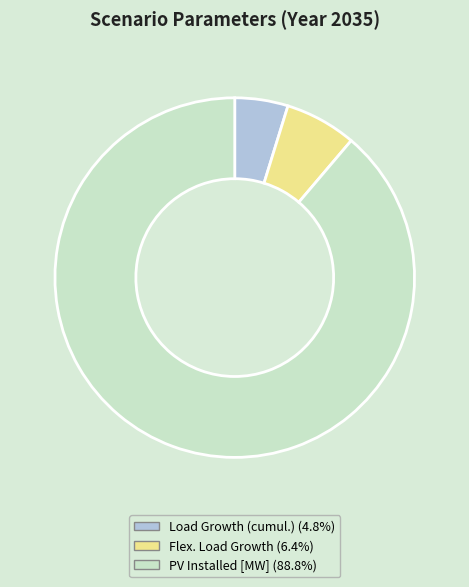

Does PV Installed [MW] (88.8%) represent more than half of the total?

Yes